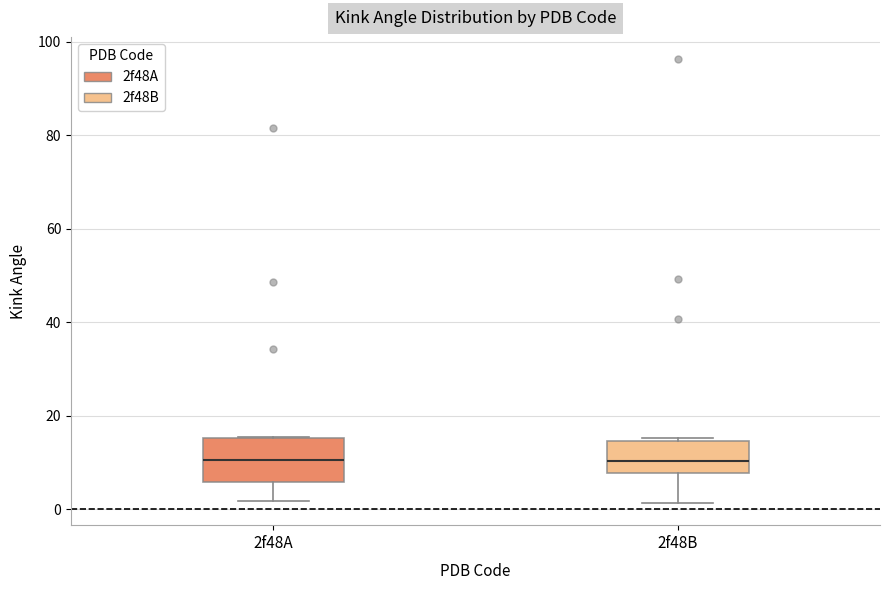

Reading left to right, read every box against the y-axis: the position of its median line, the range the box covers, and the ends of its whiskers. The values are not printed on the chart, so give them approximately, as read against the axis.

2f48A: median 10, box 6 to 16, whiskers 2 to 16
2f48B: median 10, box 8 to 14, whiskers 2 to 16